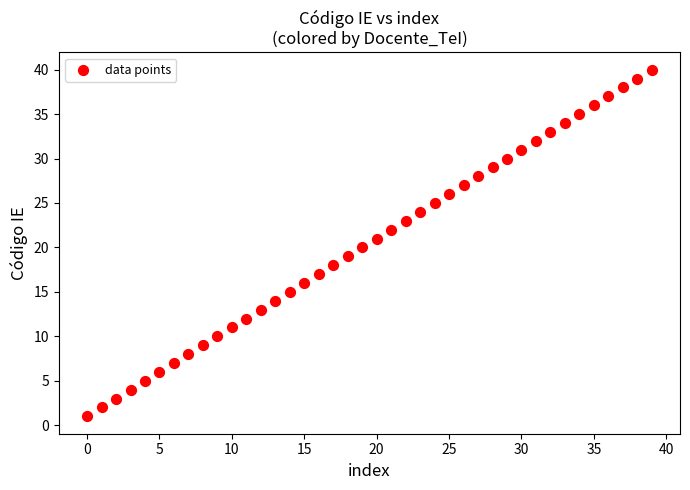

What is the range of Y values (max minus min)?

39